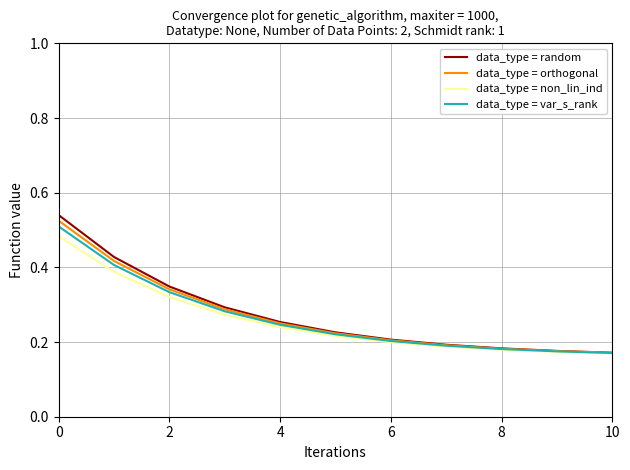

Which series has the largest range (max minus min)?

data_type = random